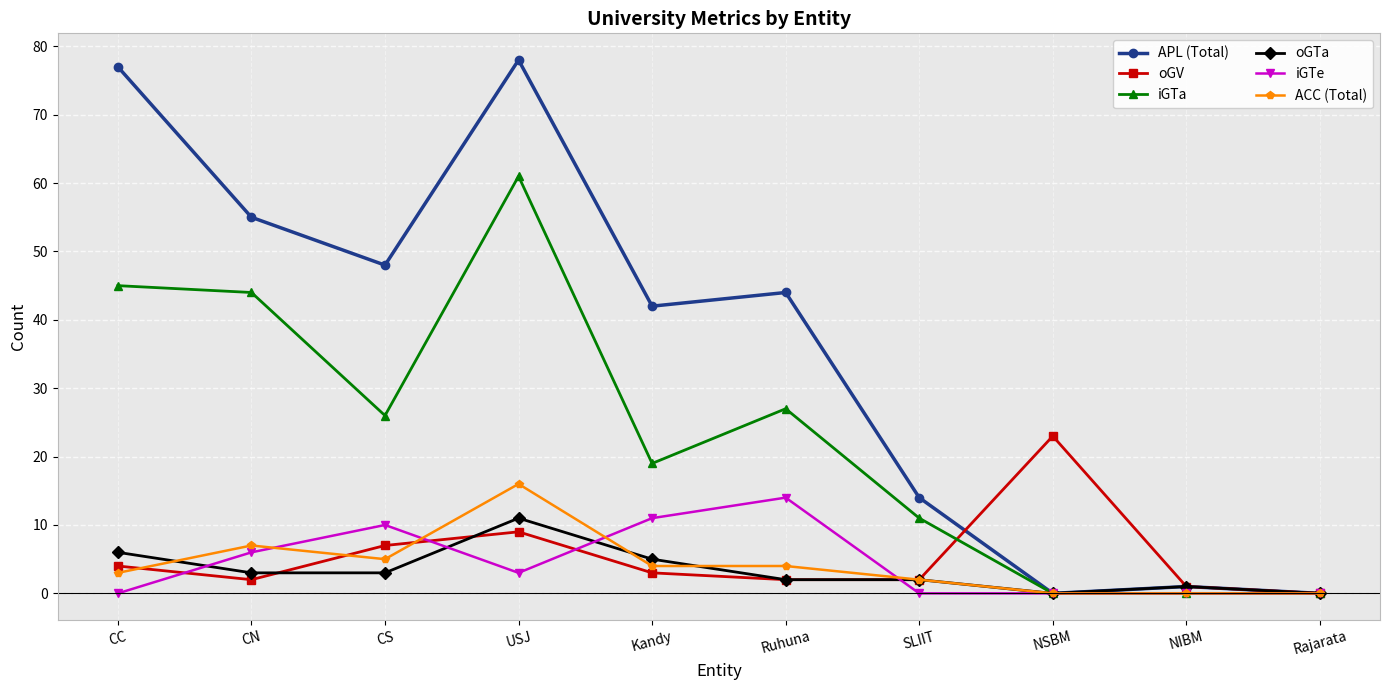

What is the highest value of the iGTe series?

14